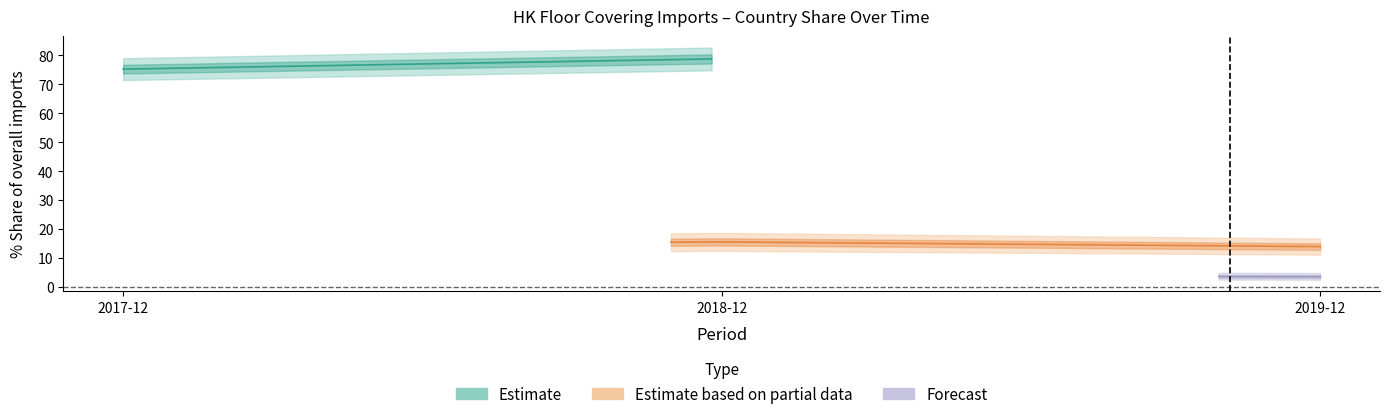

How many categories are shown in the chart?

13